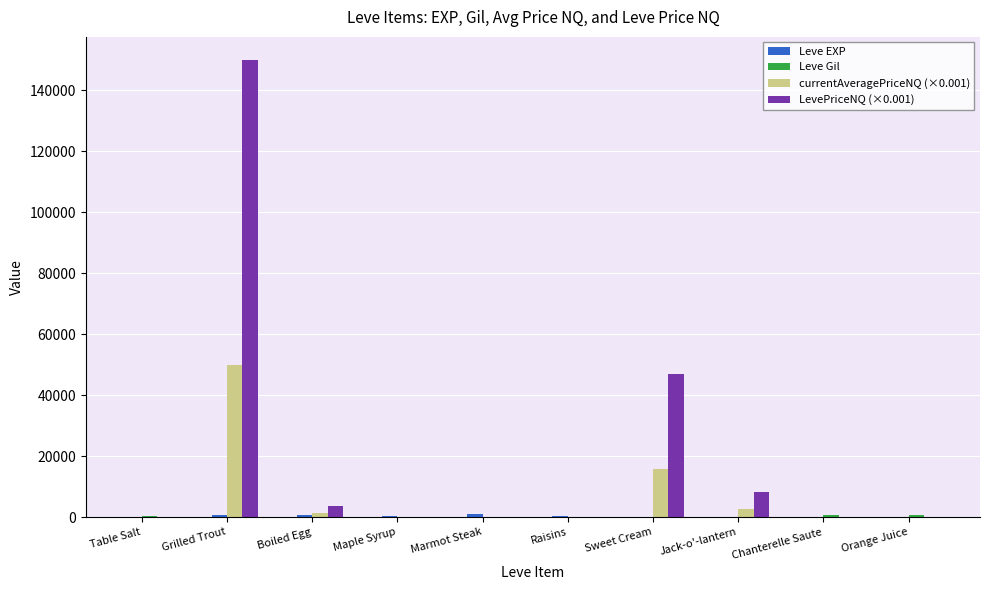

Which series has the largest total across all categories?

LevePriceNQ (×0.001)